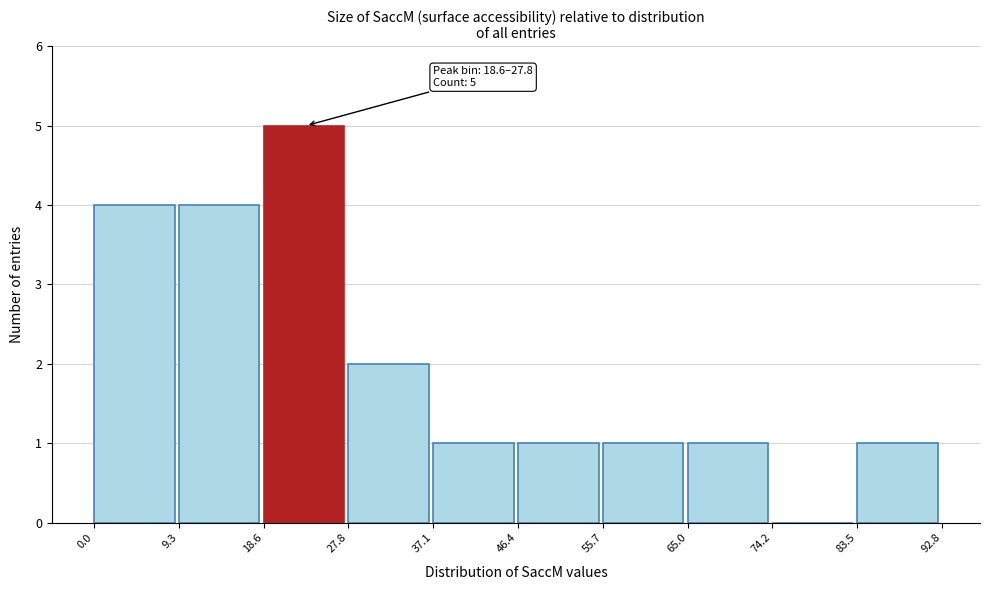

Which range on the x-axis has the tallest bar?

18.6 to 27.8